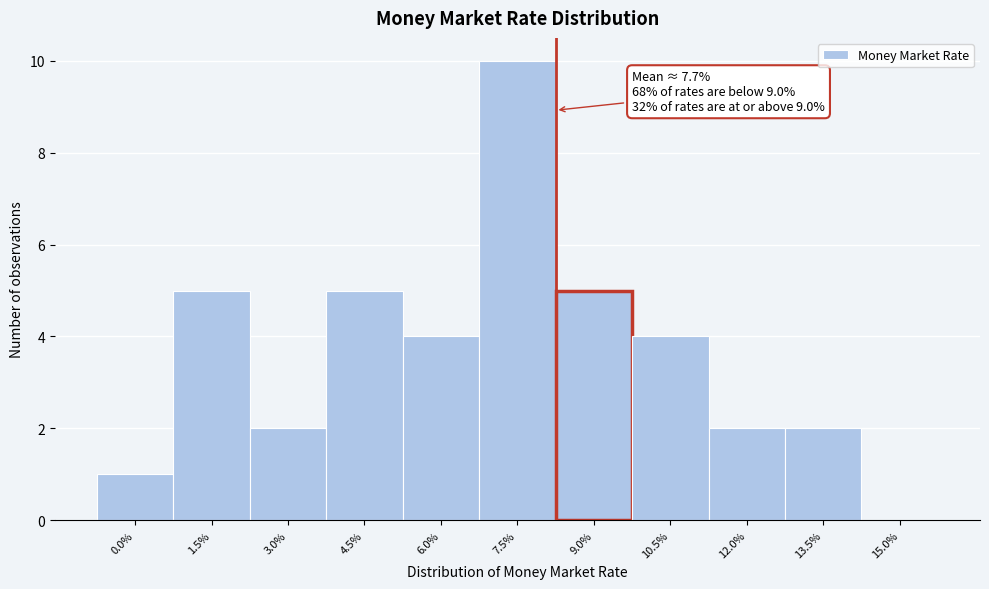

Reading right to left, list all the values displayed in this chart.

15.0%=0	13.5%=2	12.0%=2	10.5%=4	9.0%=5	7.5%=10	6.0%=4	4.5%=5	3.0%=2	1.5%=5	0.0%=1